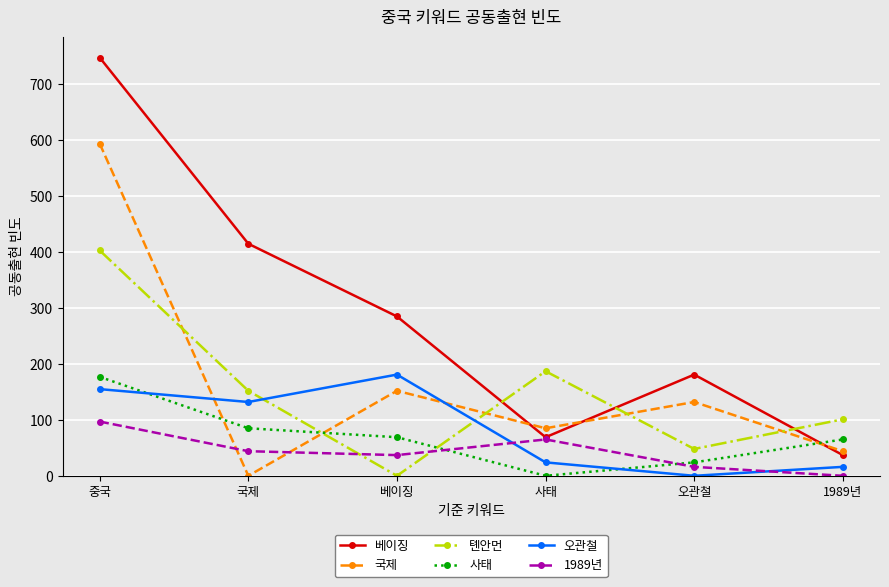

The value of 베이징 at 베이징 is 493. True or false?

False